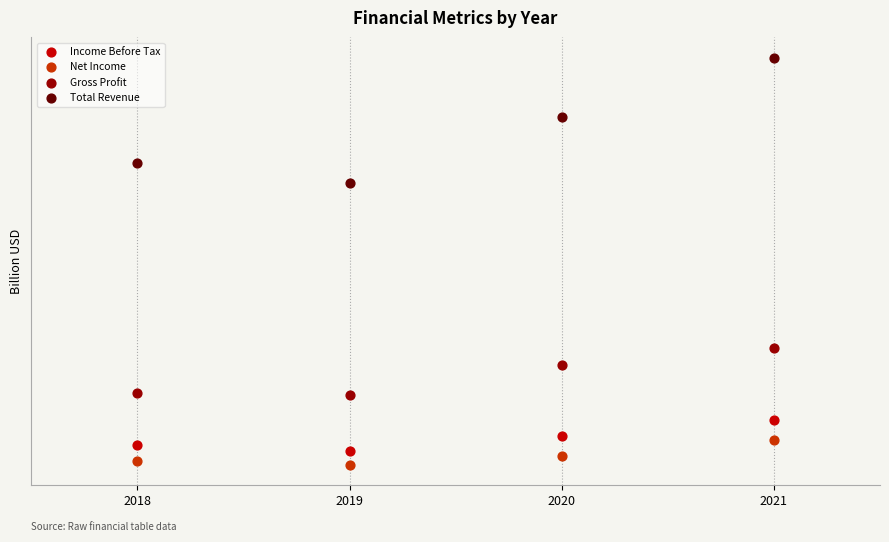

Which series contains the highest Y value?

Total Revenue